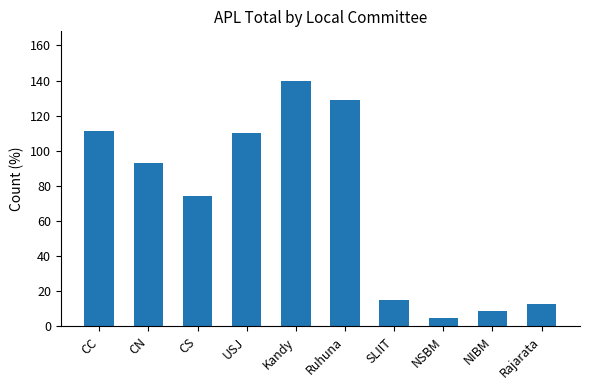

Which has a higher value, NIBM or CS?

CS